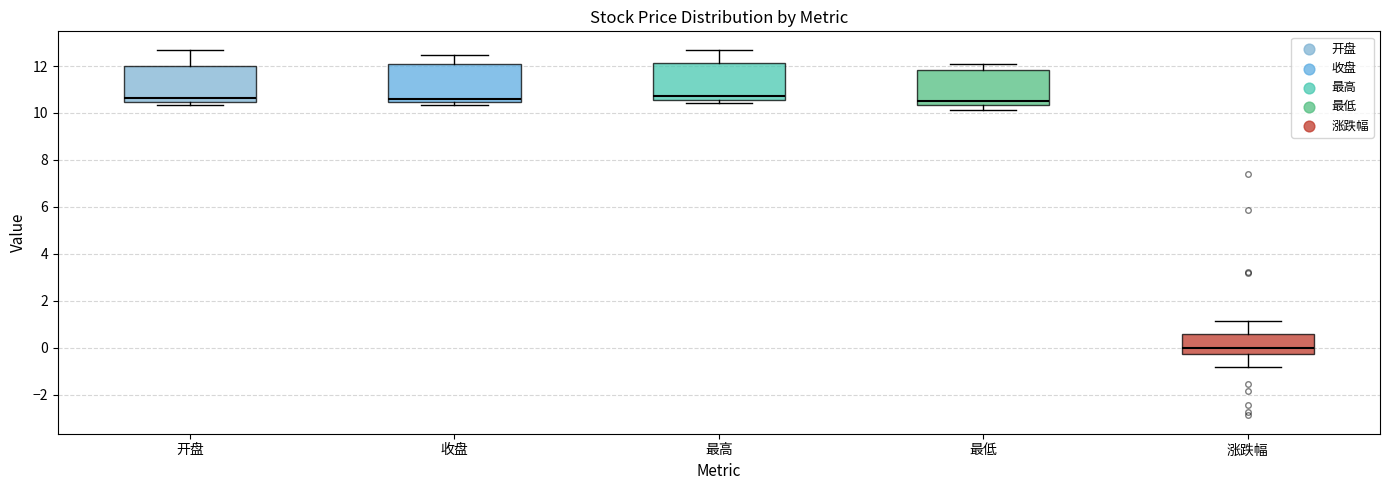

Where does the upper whisker of the box for 涨跌幅 end on the y-axis? The values are not printed on the chart, so give them approximately, as read against the axis.

1.2